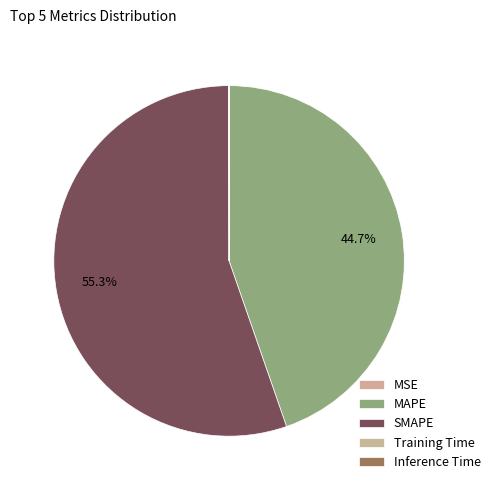

Is there any slice that represents more than half of the pie?

Yes